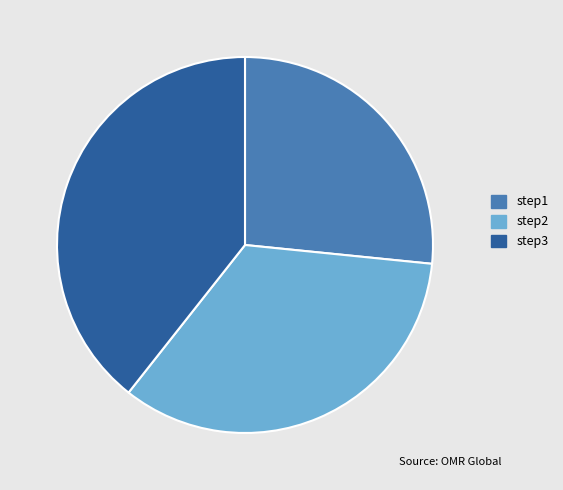

How many segments does this pie chart have?

3